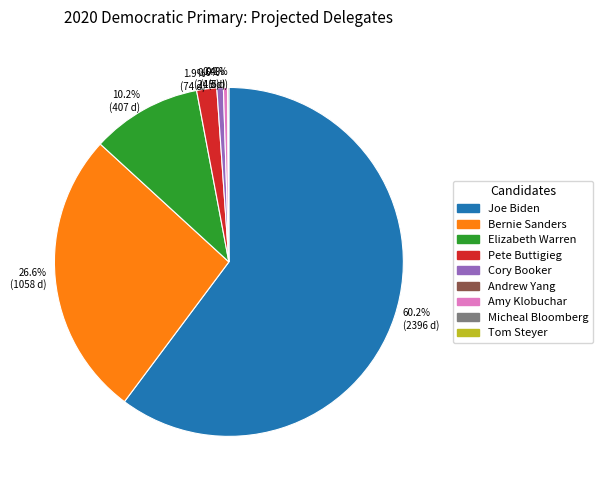

Which category has the biggest portion of the pie?

60.2% (2396 d)